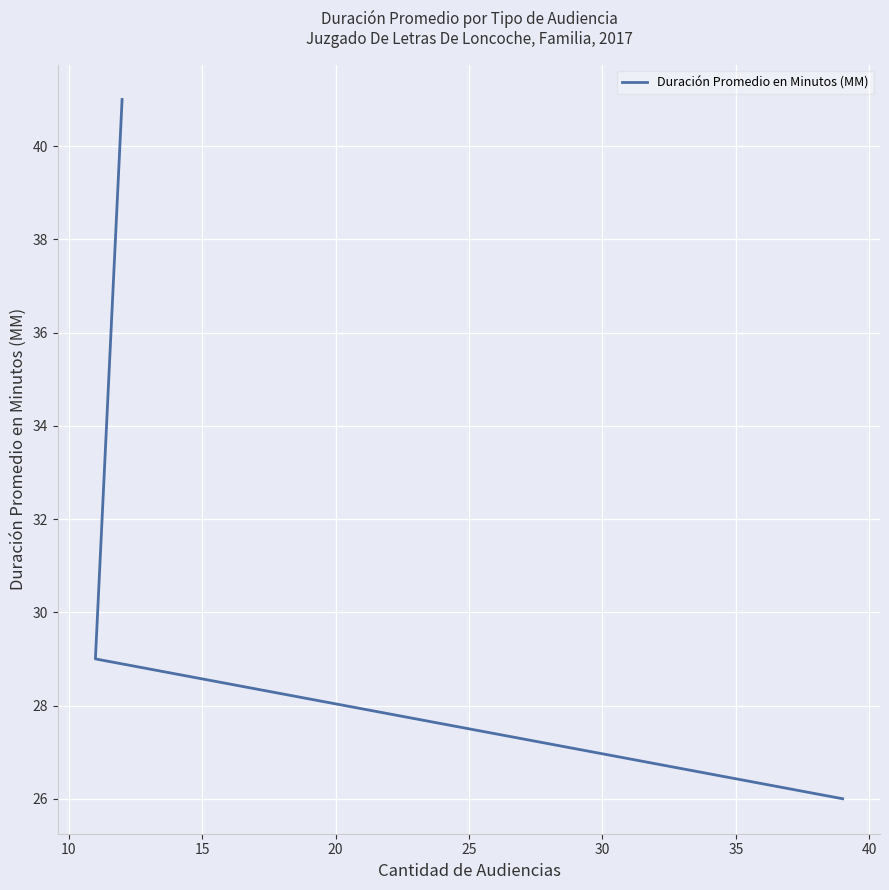

What is the difference between the values at 10 and 15?

12